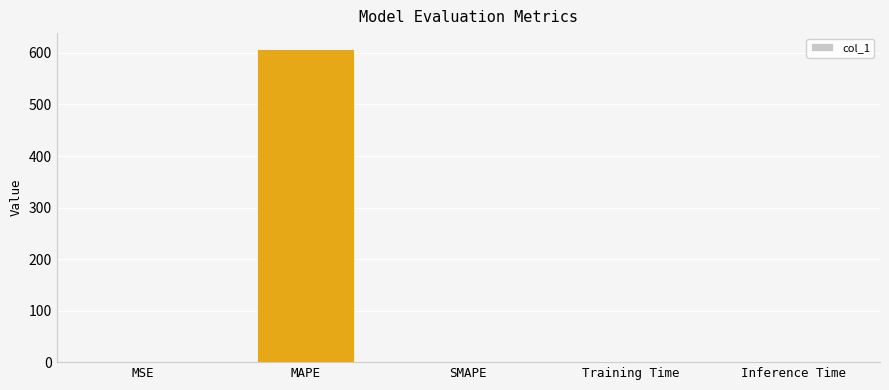

True or false: the data shows 608.1 at MAPE.

True